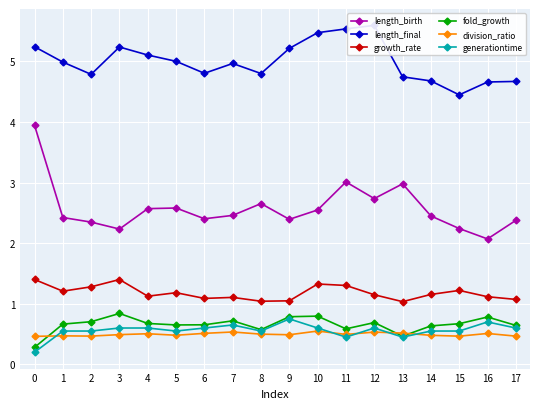

True or false: generationtime and growth_rate intersect in this chart.

False